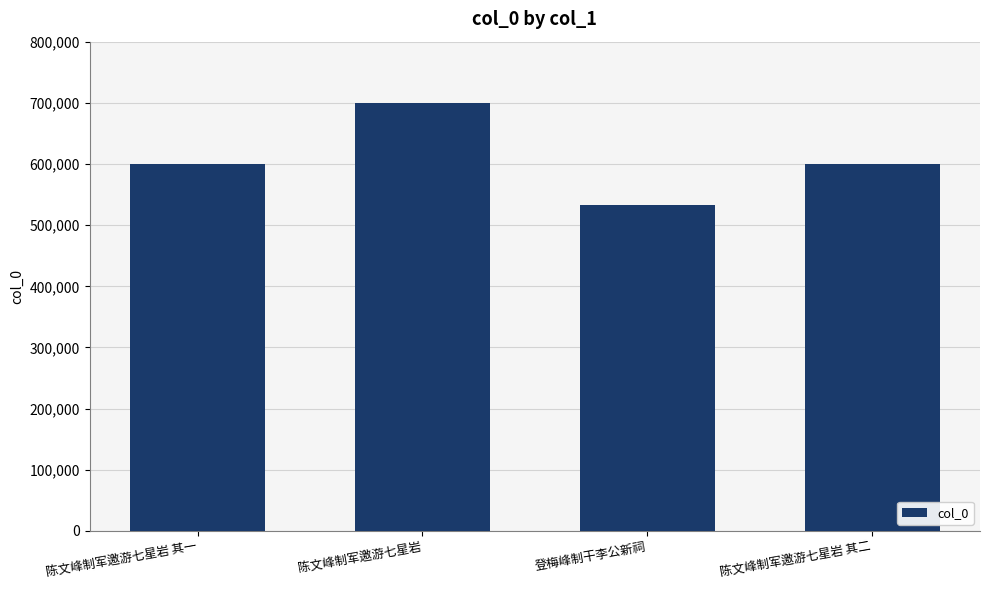

What is the sum of the values at 陈文峰制军邀游七星岩 其一 and 陈文峰制军邀游七星岩 其二?

1200337